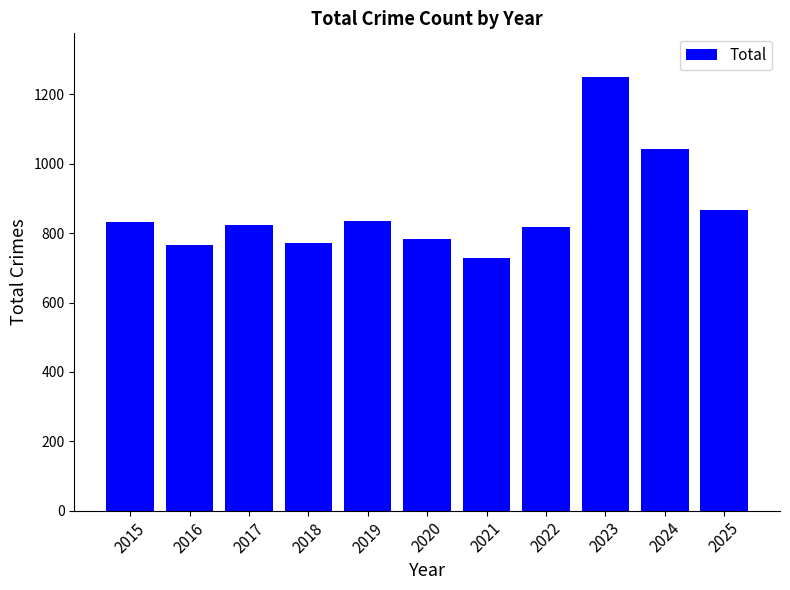

What is the value of the 8th bar from the left?

819